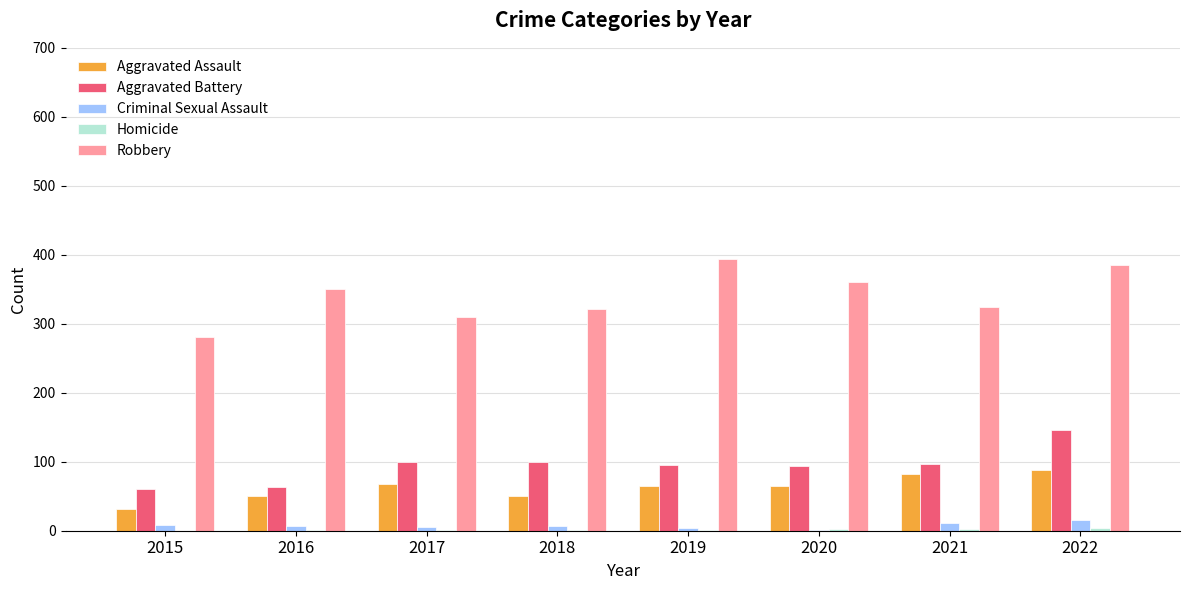

At which category is the sum across all series the highest?

2022